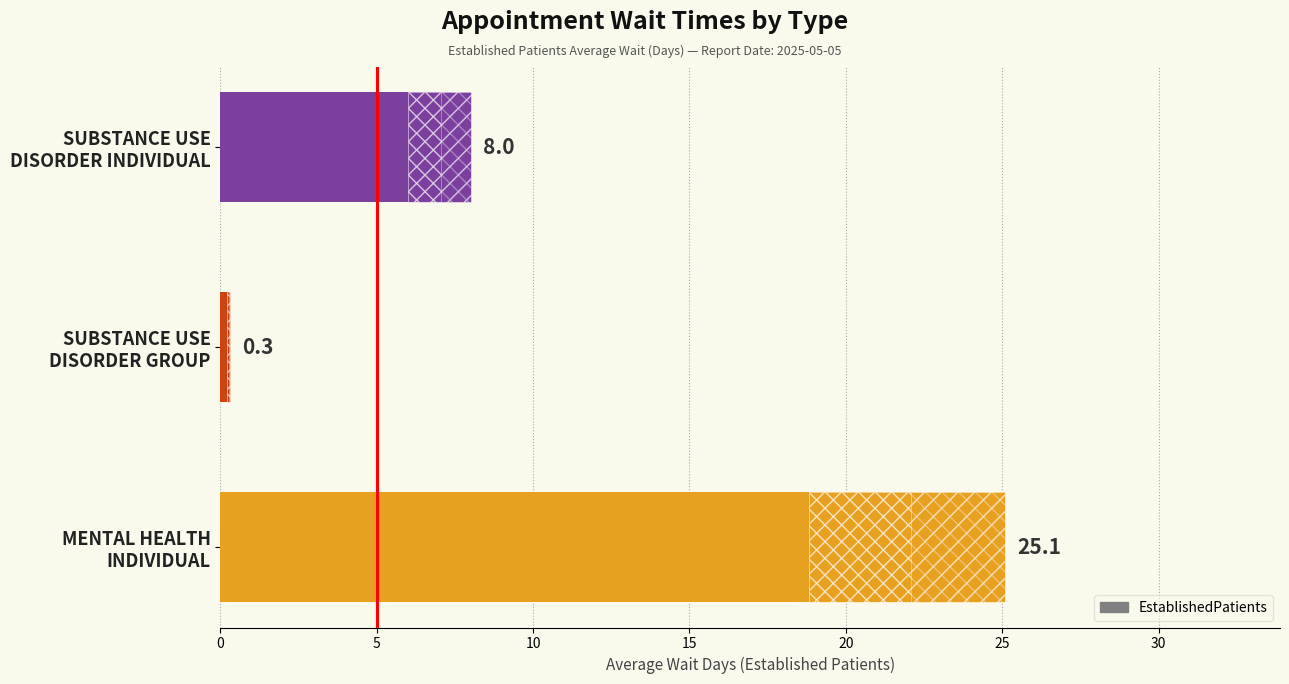

Read the value at MENTAL HEALTH INDIVIDUAL.

25.1